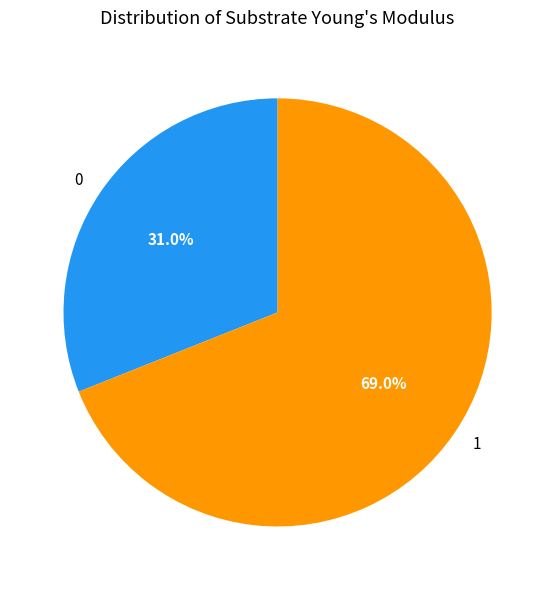

To the nearest percent, what percentage of the pie is 0?

31%